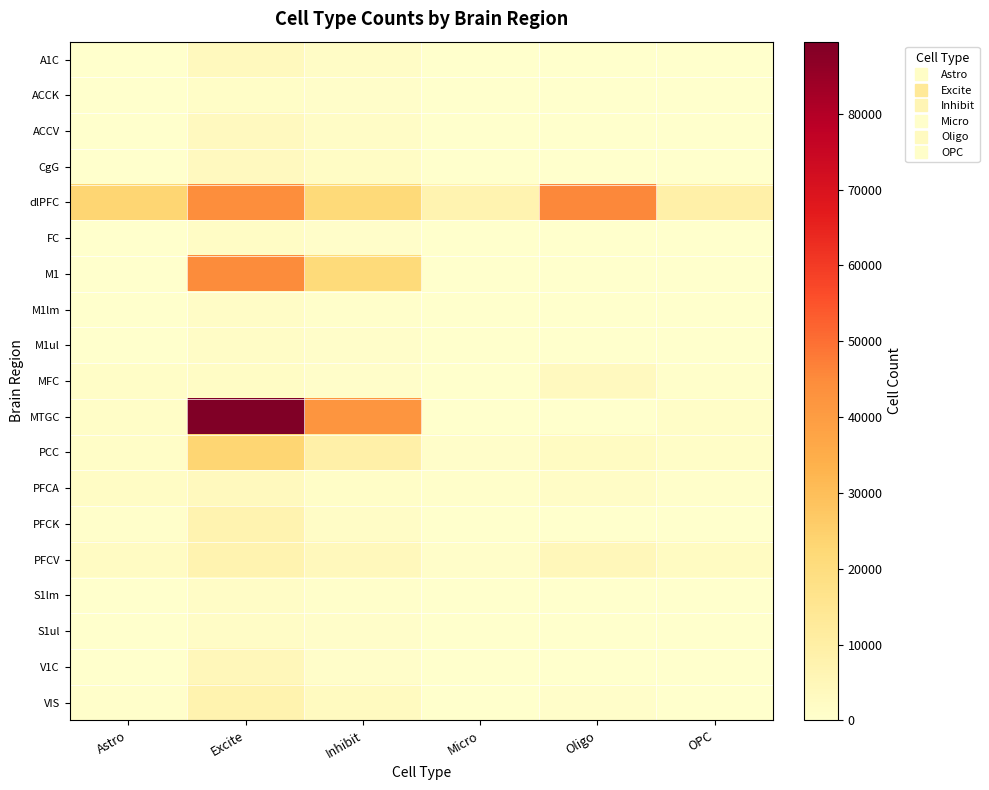

At which category does the chart reach its peak across all series?

Excite